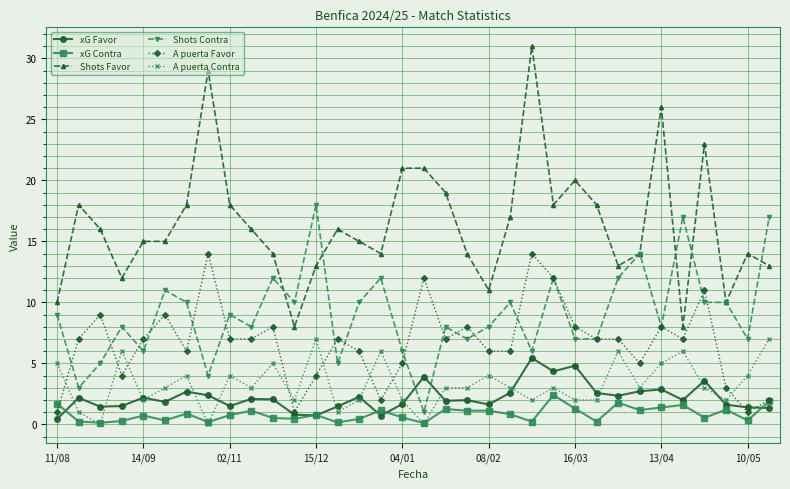

Which series has the largest range (max minus min)?

Shots Favor